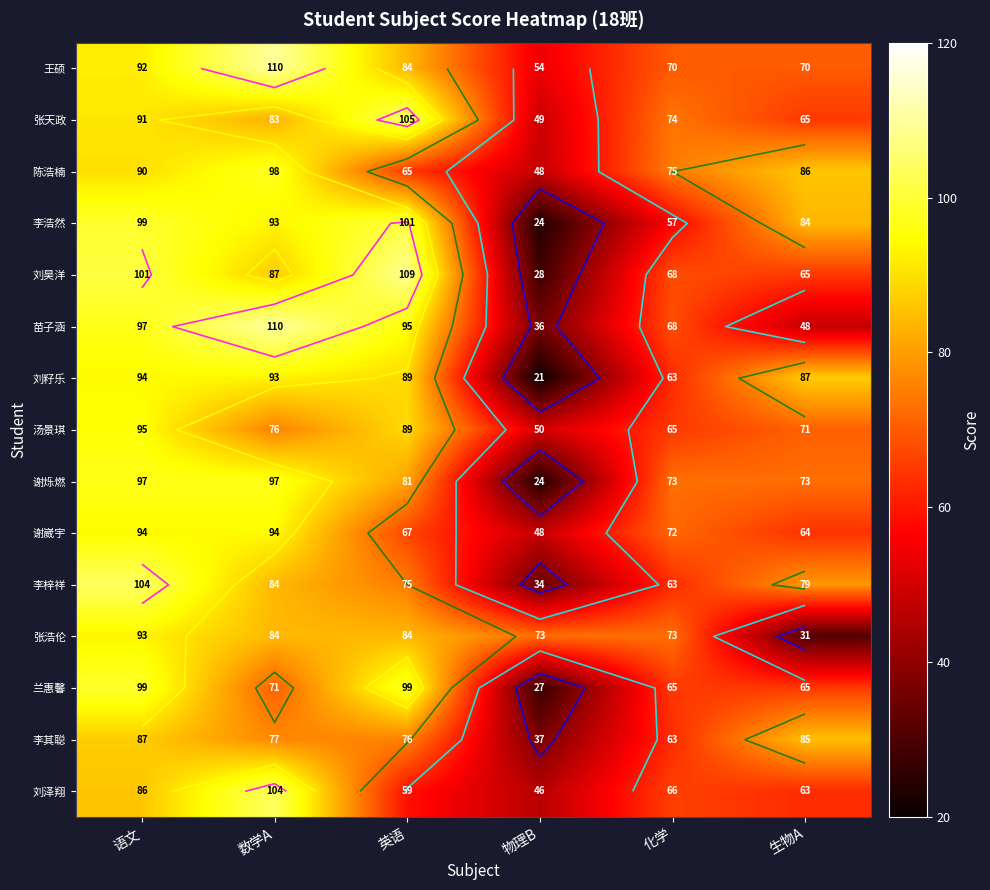

Rank the series by their maximum value, from lowest to highest.

李其聪, 张浩伦, 刘籽乐, 谢崴宇, 汤景琪, 谢烁燃, 陈浩楠, 兰惠馨, 李浩然, 李梓祥, 刘泽翔, 张天政, 刘昊洋, 王硕, 苗子涵